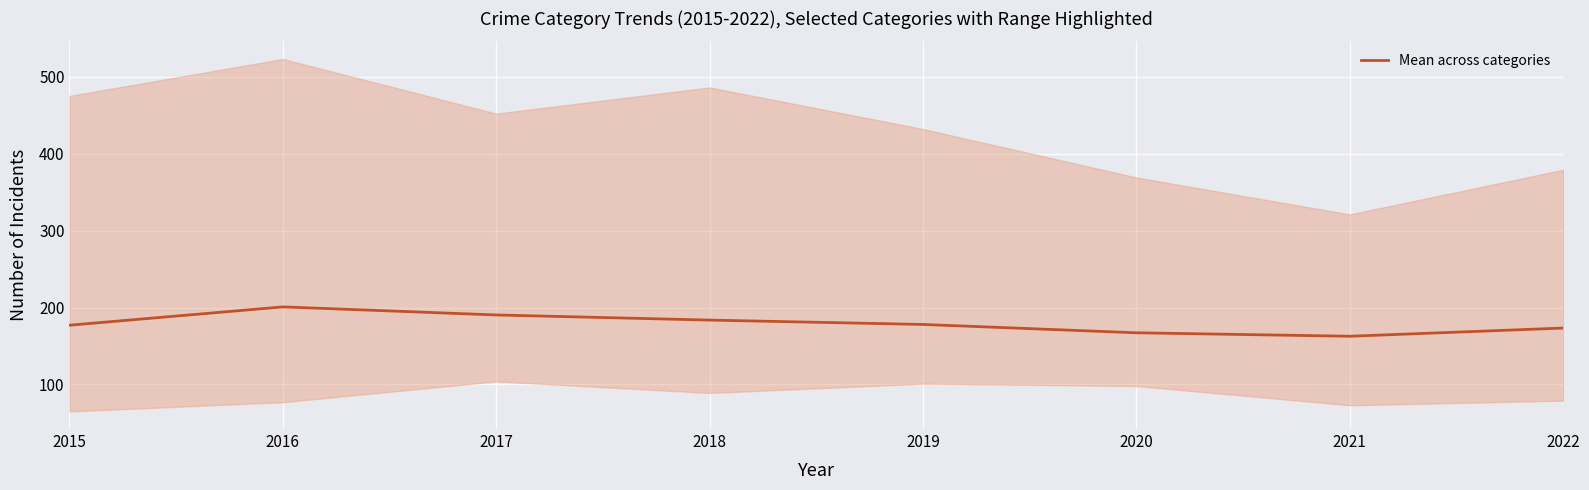

What is the ratio of the value at 2015 to the value at 2022?

1.0